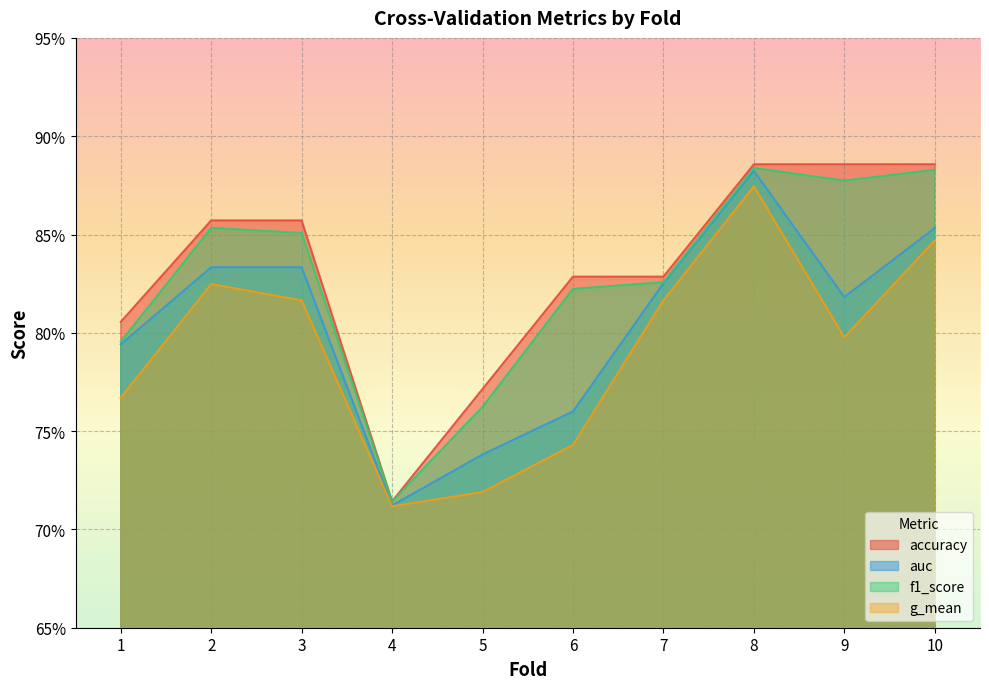

At how many categories does at least one series exceed 0?

10